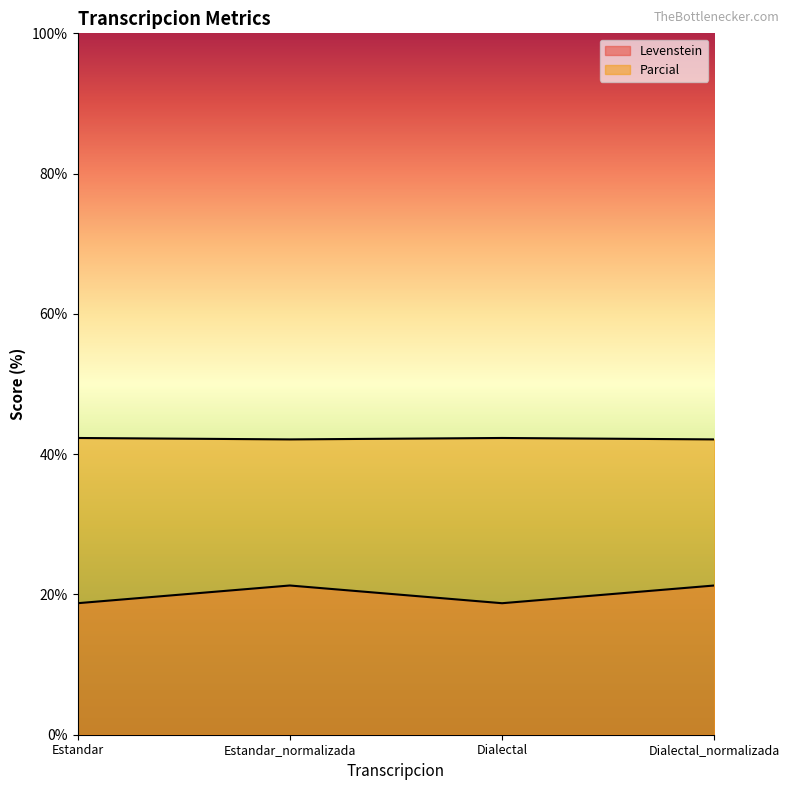

What is the label of the 1st point from the right?

Dialectal_normalizada